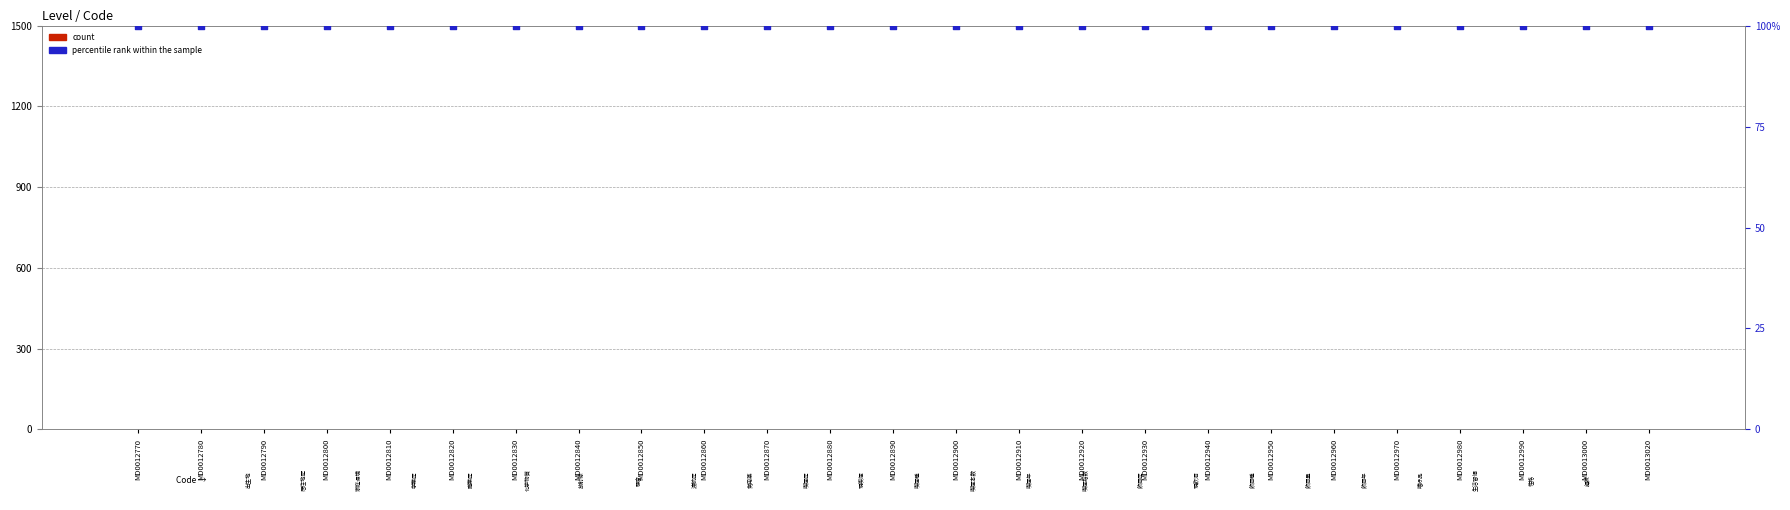

Which series has the largest total across all categories?

percentile rank within the sample